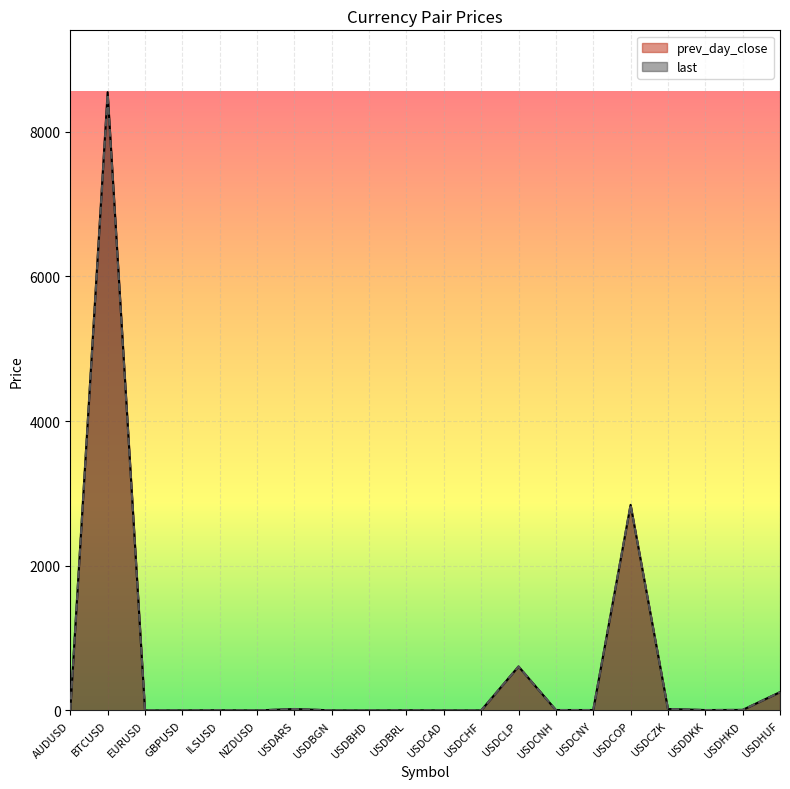

How many lines are shown in the chart?

2